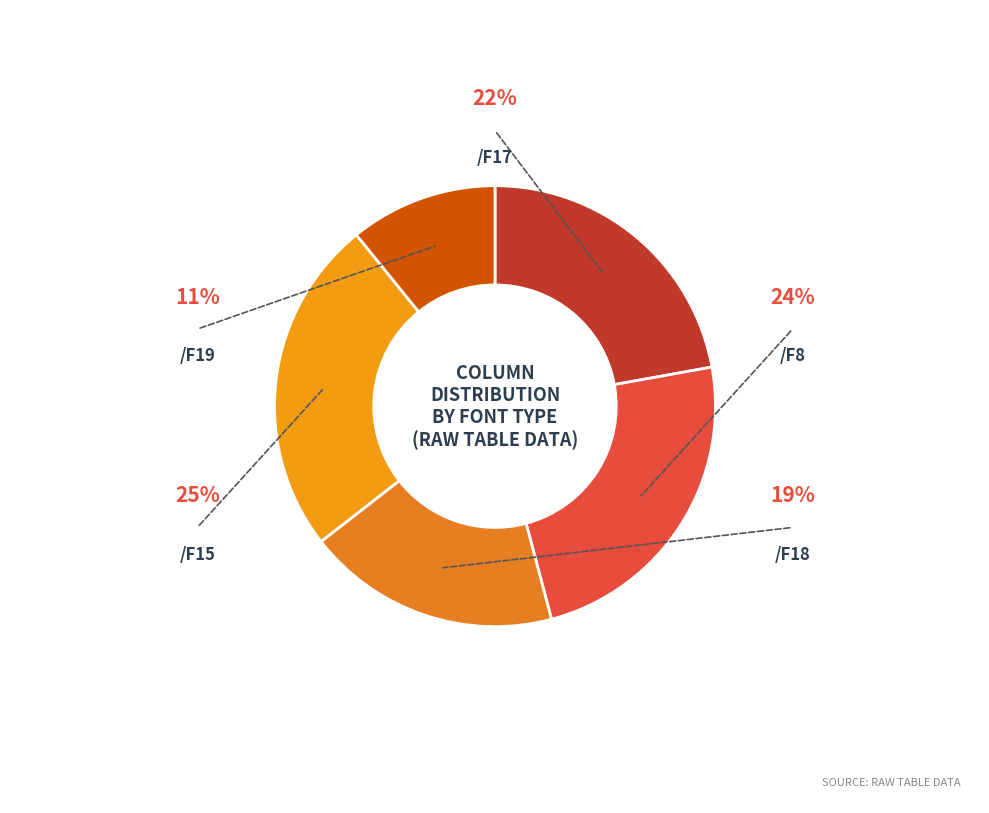

Is there any slice that represents more than half of the pie?

No